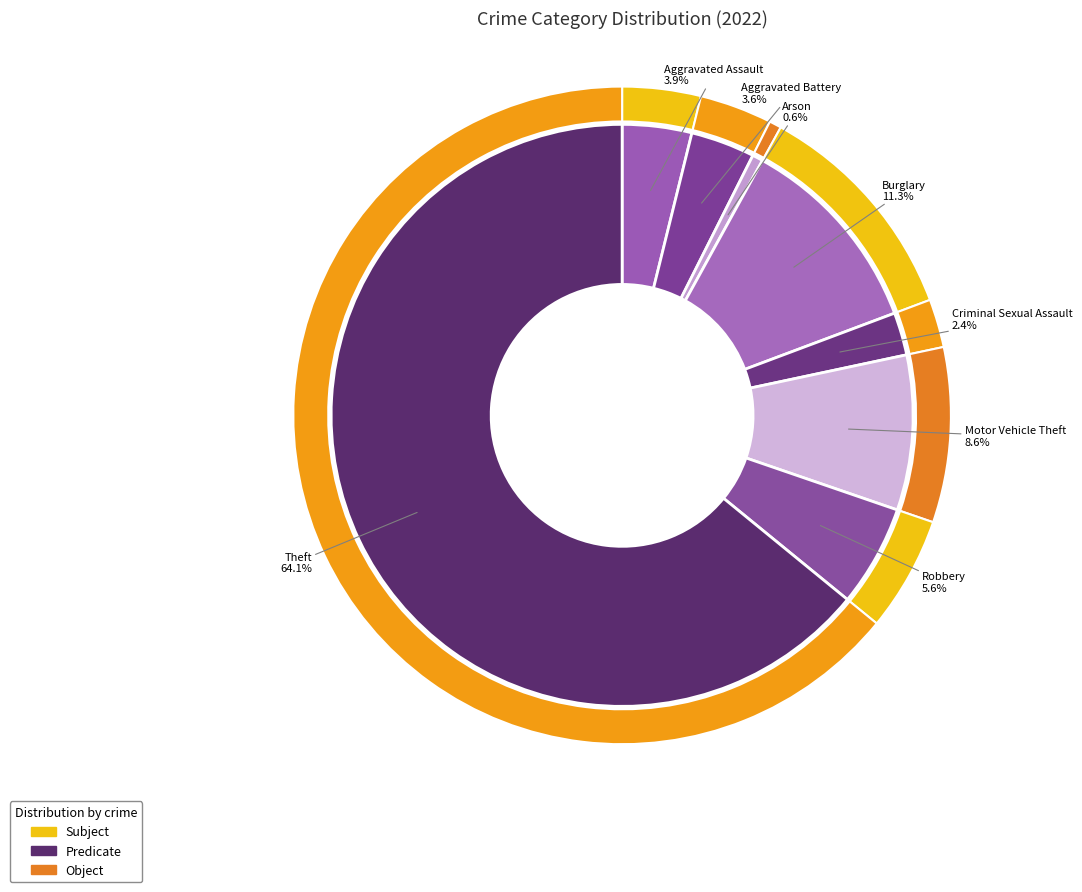

Rank the categories by value from lowest to highest.

Arson, Criminal Sexual Assault, Aggravated Battery, Aggravated Assault, Robbery, Motor Vehicle Theft, Burglary, Theft